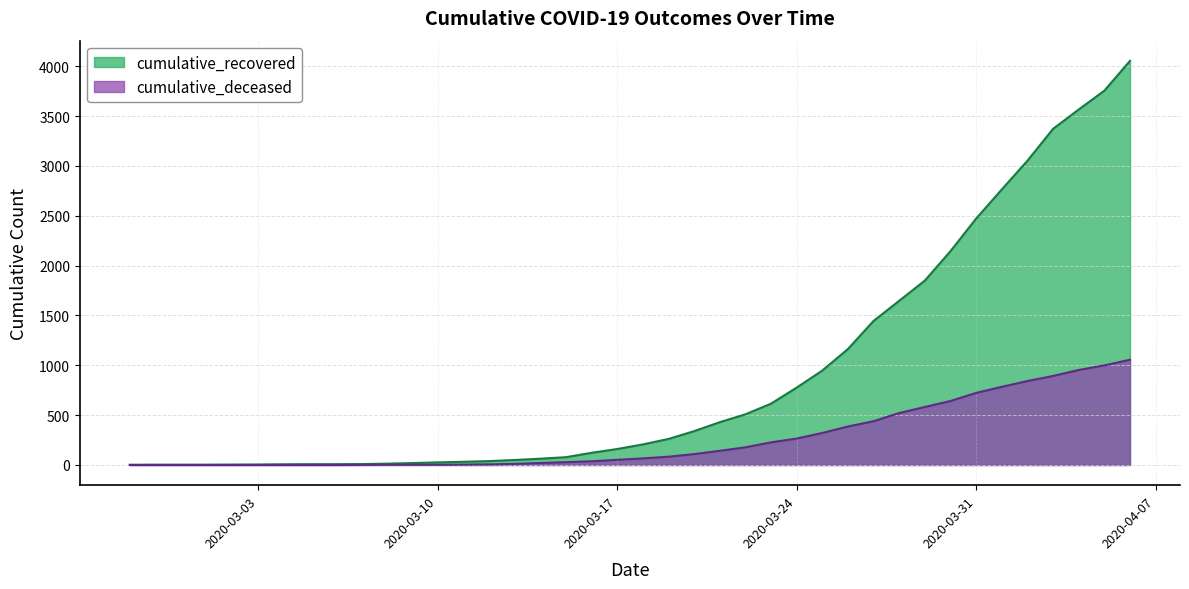

True or false: cumulative_deceased has more than 2 interior local peaks.

False